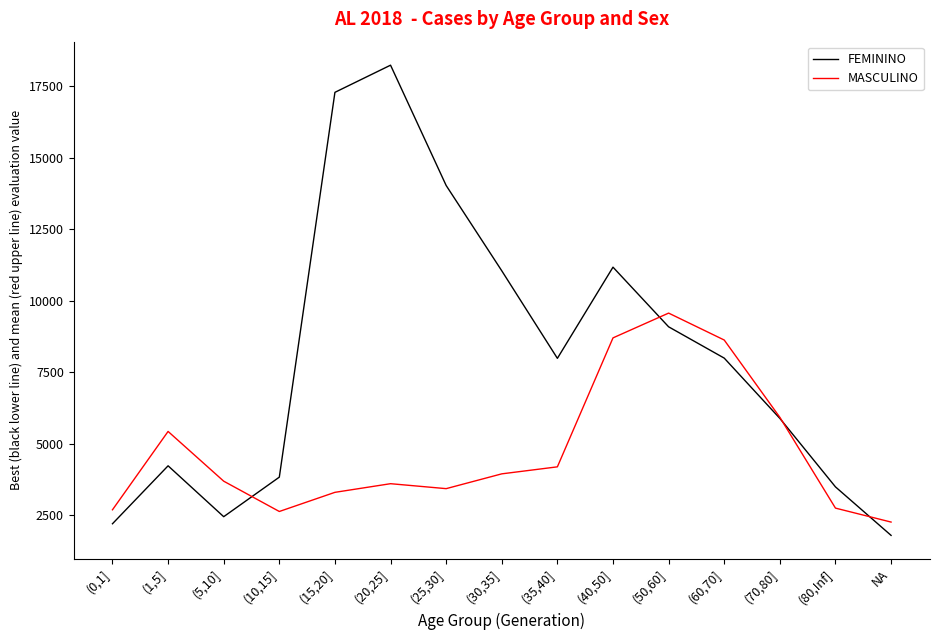

List the series in order of their peak value, highest first.

FEMININO, MASCULINO